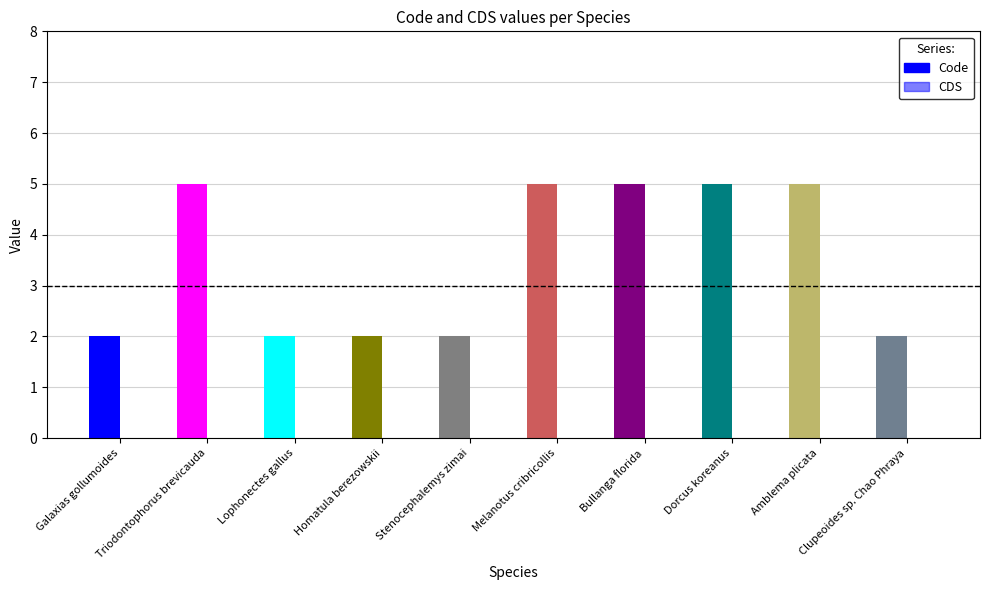

How many Code values are between 2 and 5?

10